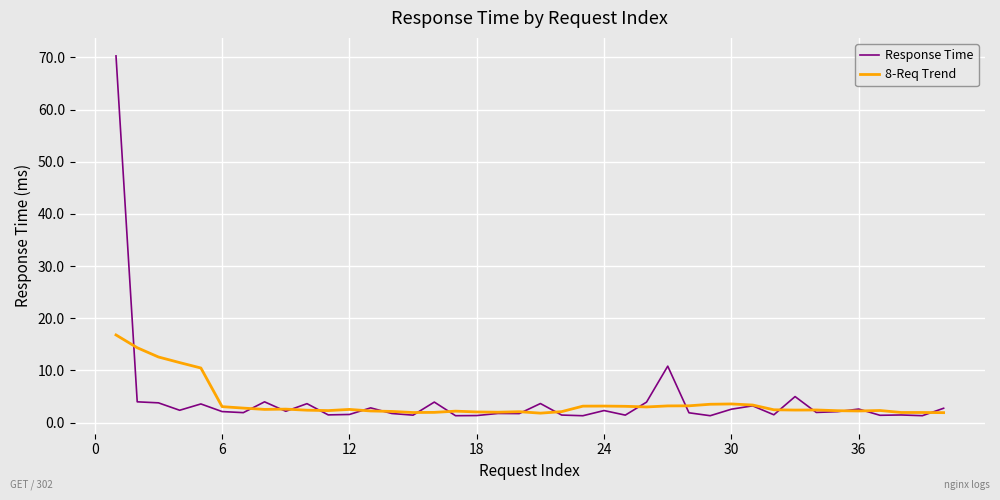

Which series has the largest range (max minus min)?

Response Time